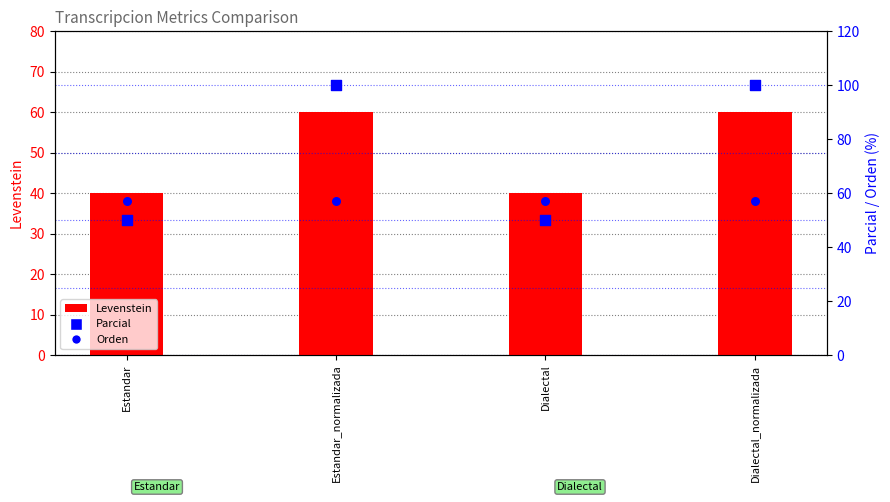

Which series reaches the maximum Y coordinate?

Parcial